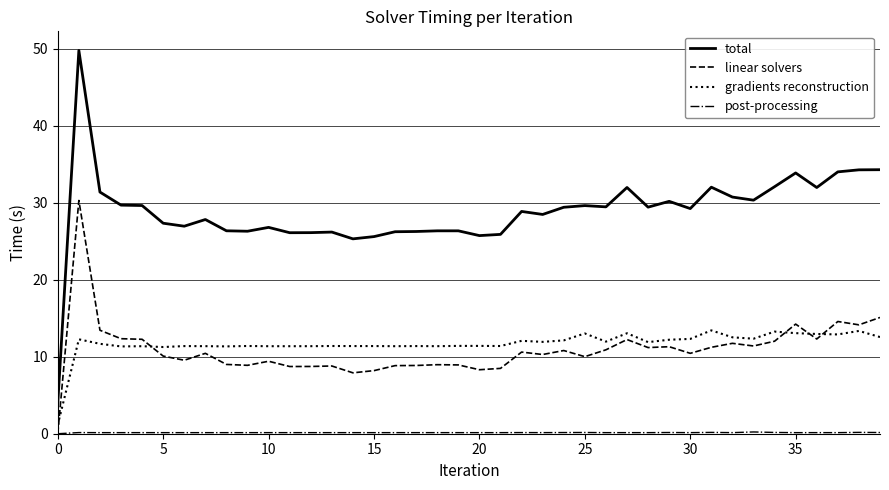

Which series has the largest range (max minus min)?

total